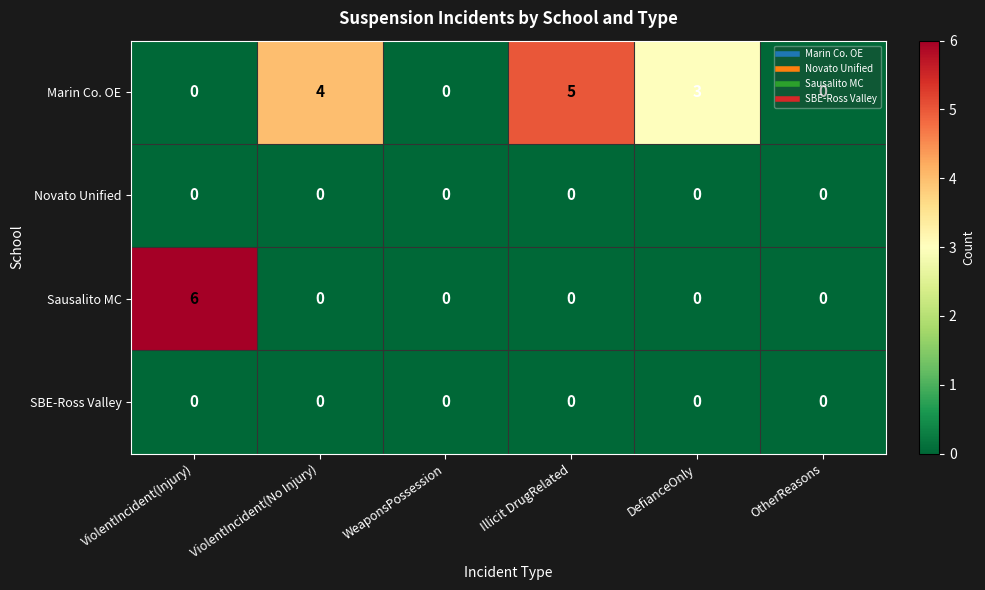

Which series has the largest total across all categories?

Marin Co. OE